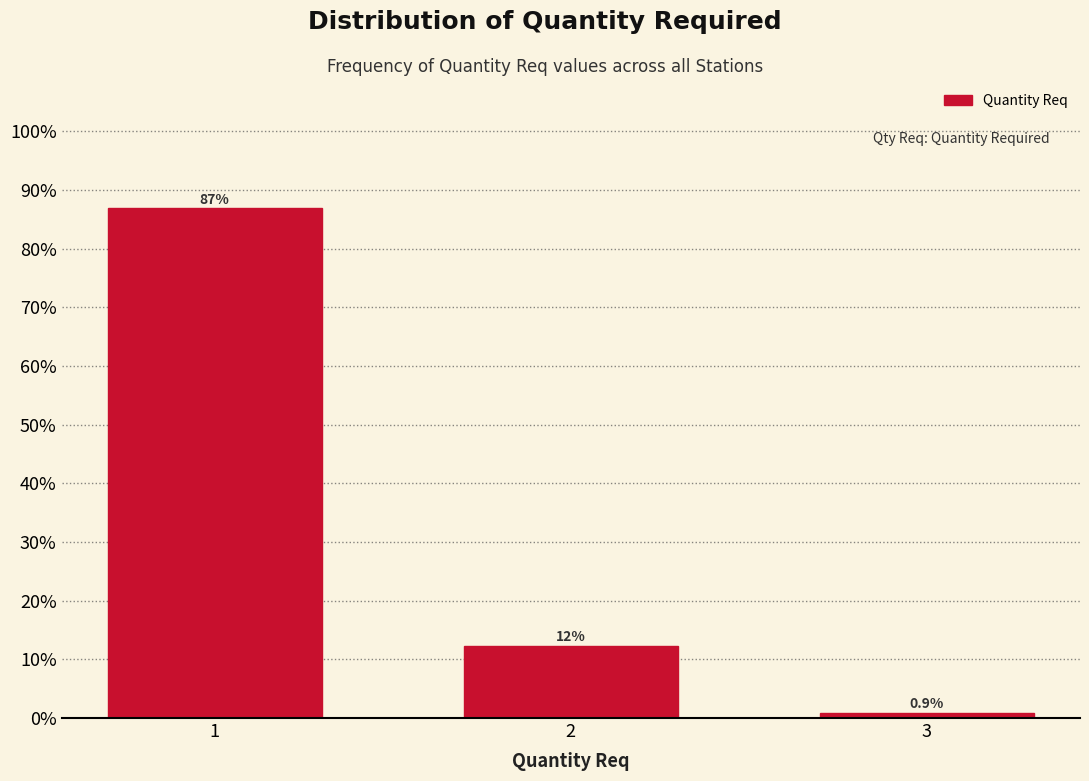

Reading right to left, what are all the values shown in this chart?

3=0.9	2=12.3	1=86.8